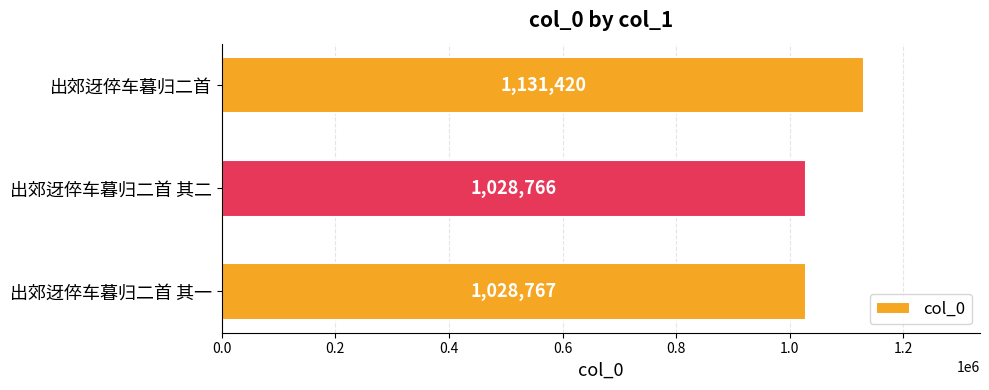

What is the average value?

1062984